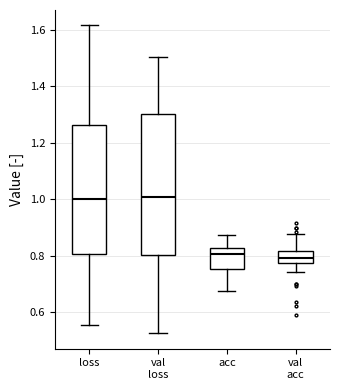

Reading left to right, transcribe this box plot: for each box, give where its median line is, the range the box spans, and where its two whiskers end, as read against the y-axis. The values are not printed on the chart, so give them approximately, as read against the axis.

loss: median 1.00, box 0.80 to 1.26, whiskers 0.56 to 1.62
val loss: median 1.00, box 0.80 to 1.30, whiskers 0.52 to 1.50
acc: median 0.80, box 0.76 to 0.82, whiskers 0.68 to 0.88
val acc: median 0.80, box 0.78 to 0.82, whiskers 0.74 to 0.88